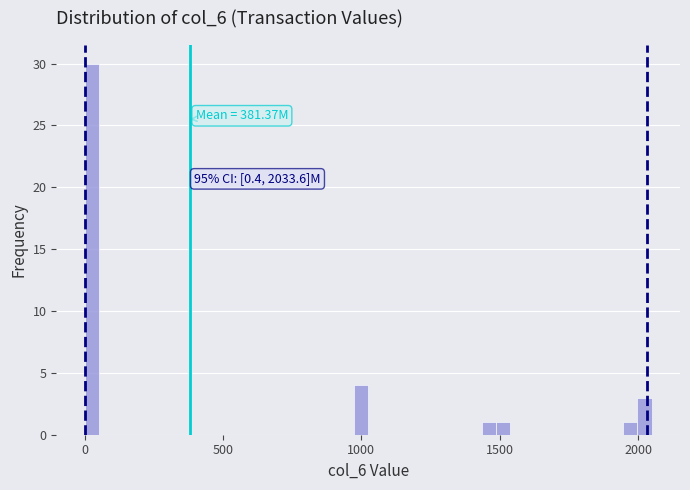

Read against the x-axis, roughly where is the centre of the tallest bar?

50